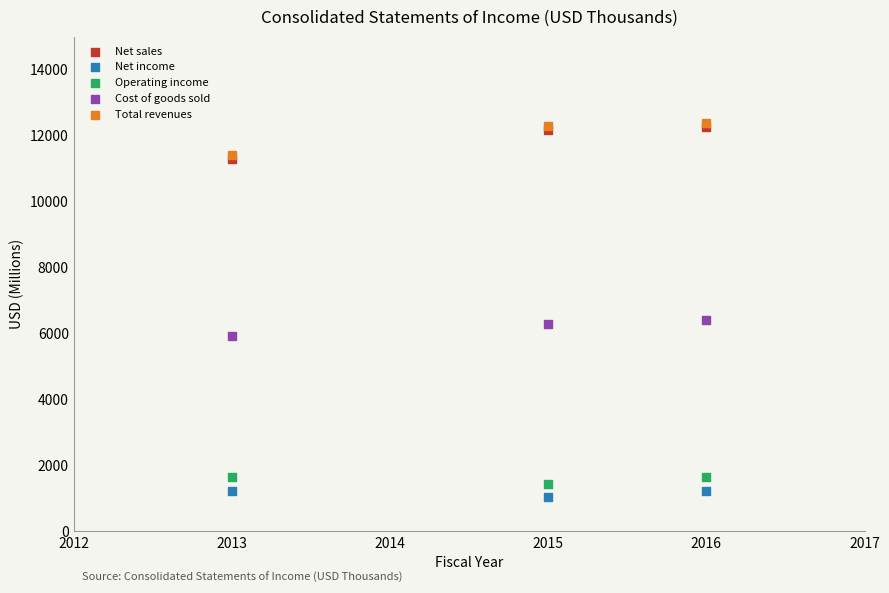

Which series has the largest Y range (max minus min)?

Total revenues